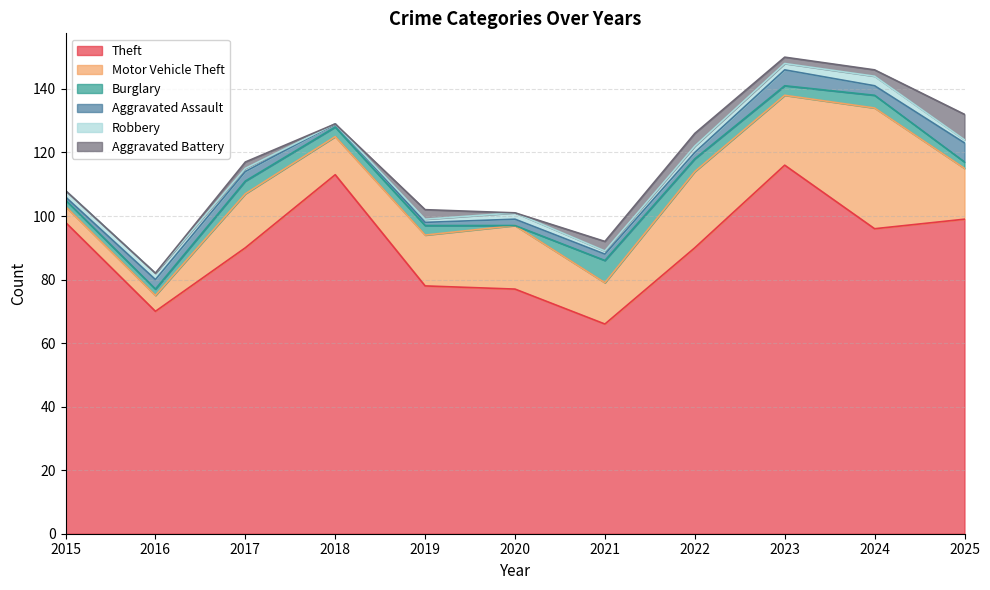

How many categories are shown in the chart?

11